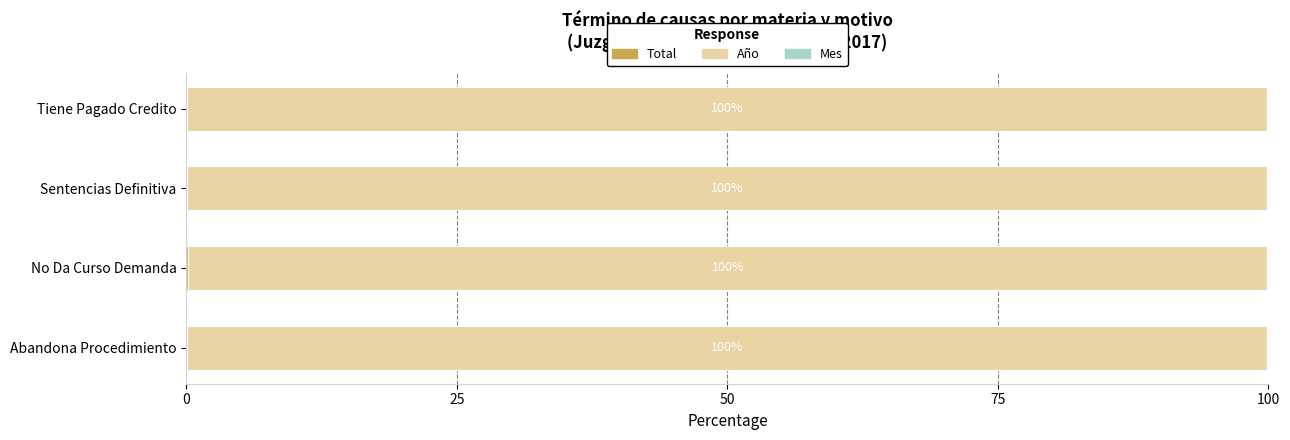

Which series has the largest range (max minus min)?

Total